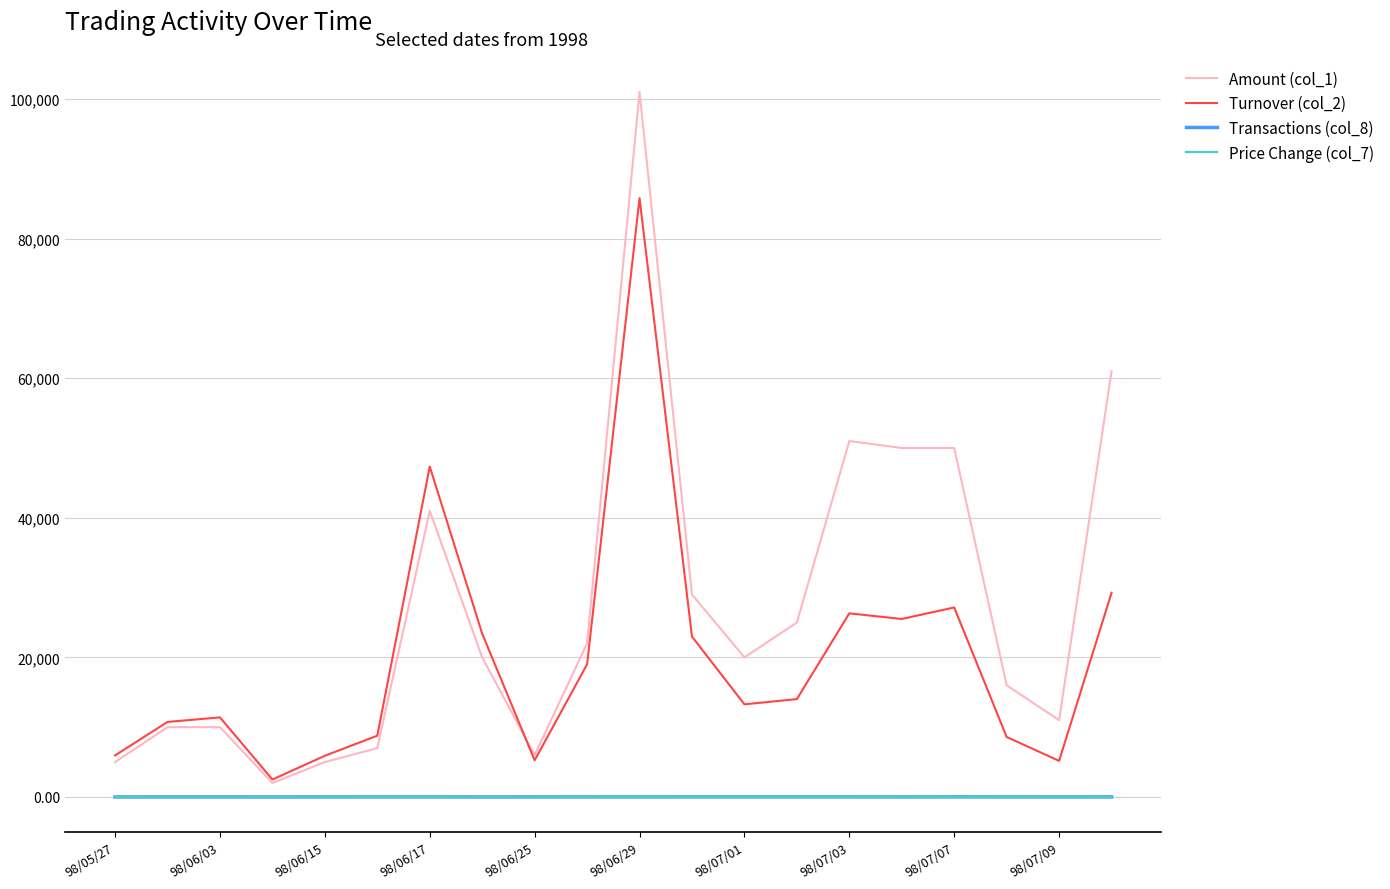

True or false: Transactions (col_8) and Price Change (col_7) intersect in this chart.

False